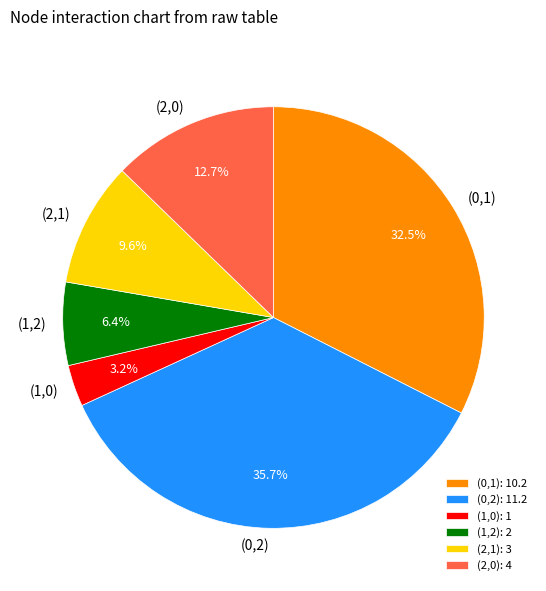

To the nearest percent, what is the difference between the (0,1) and (1,0) slice percentages?

29%